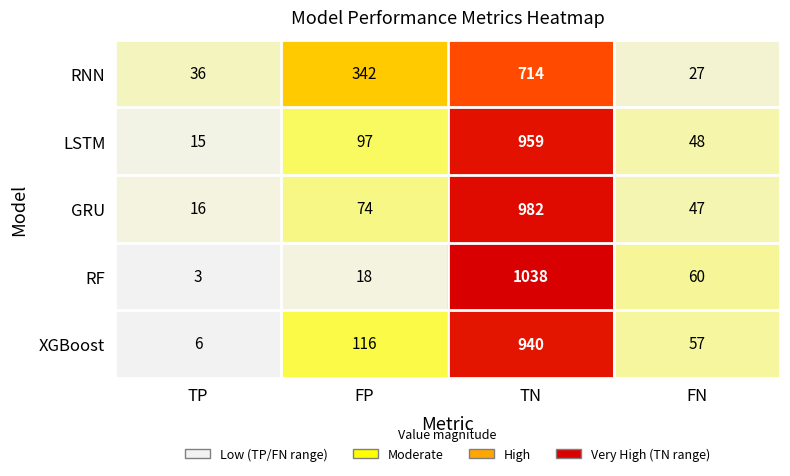

What is the difference between the second highest and second lowest values in the XGBoost series?

59